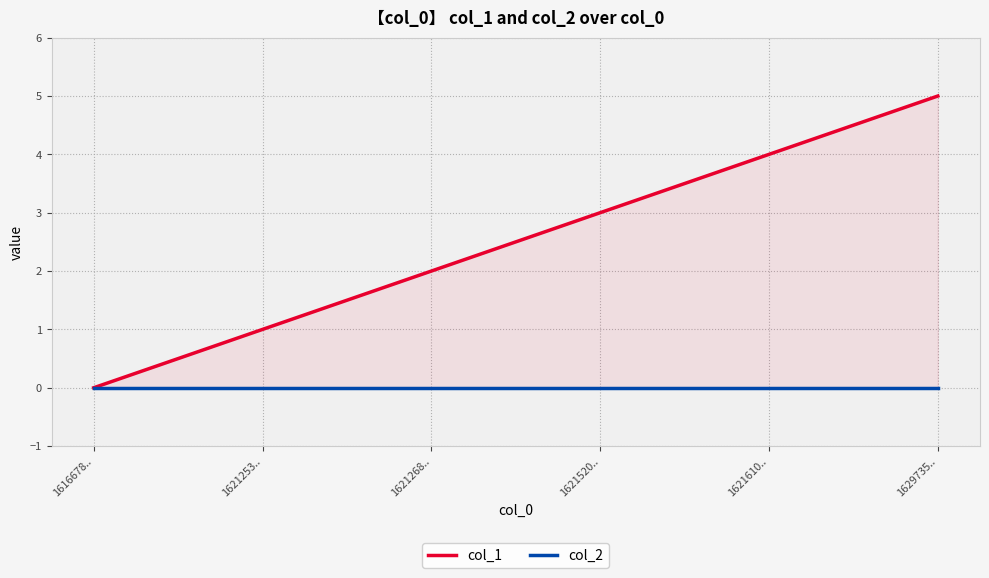

What is the spread (max minus min) of values at 1621253..?

1